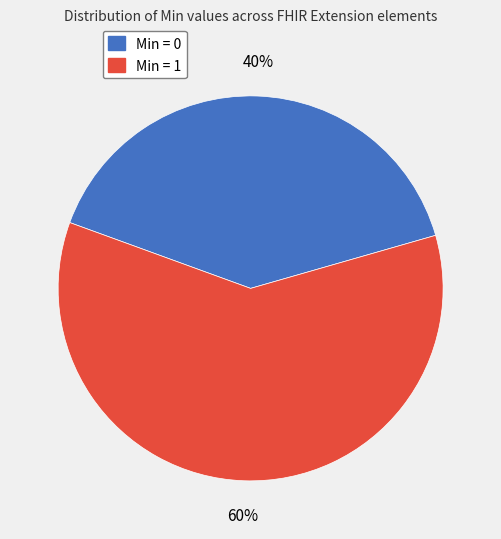

To the nearest percent, what is the difference between the largest and smallest slice percentages?

20%